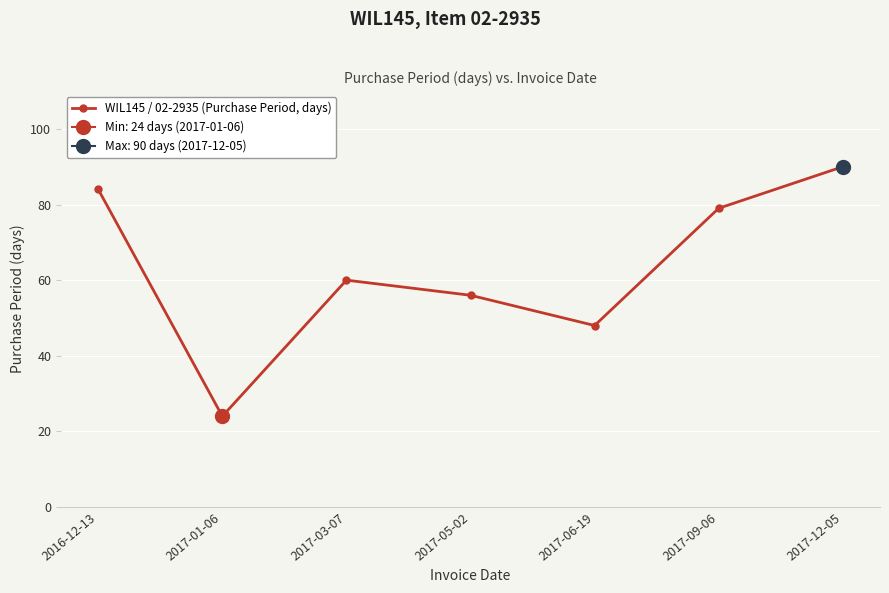

The value at 2017-12-05 is 90. True or false?

True